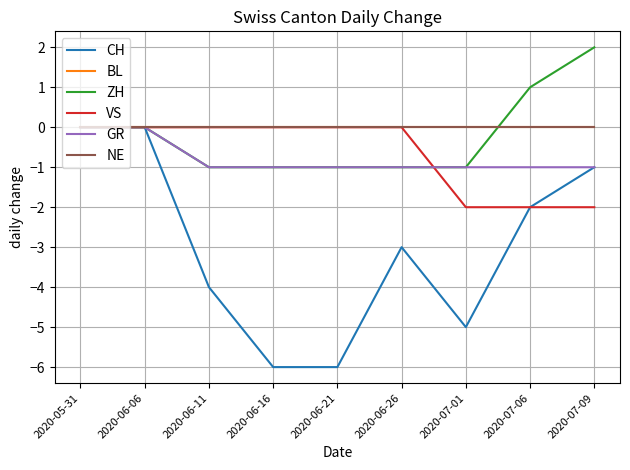

Which label corresponds to the largest value in the chart?

2020-07-09